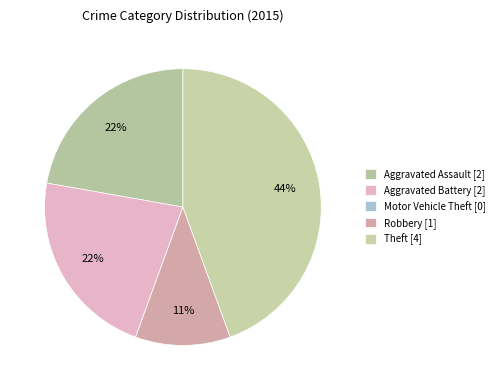

Is there a majority slice in this chart?

No